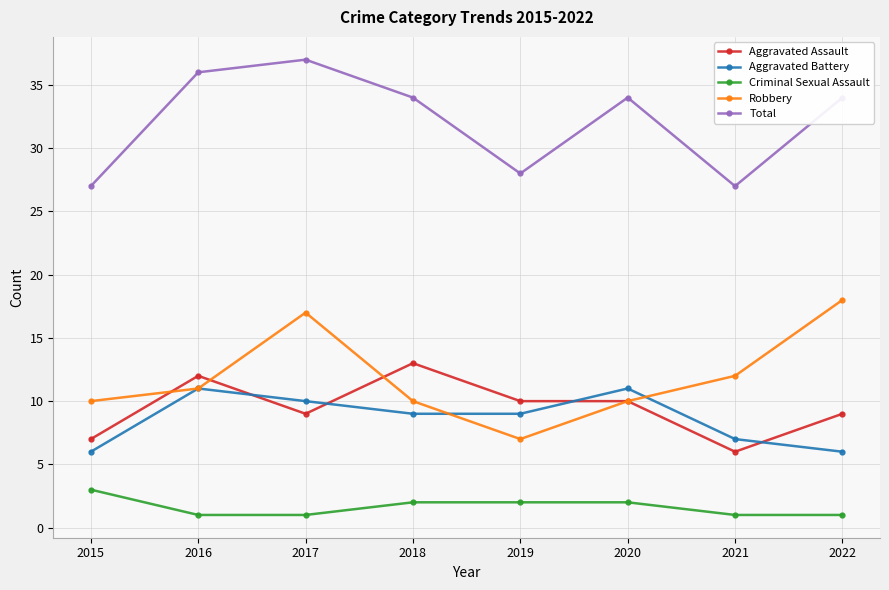

Which category has the highest value in the Aggravated Assault series?

2018